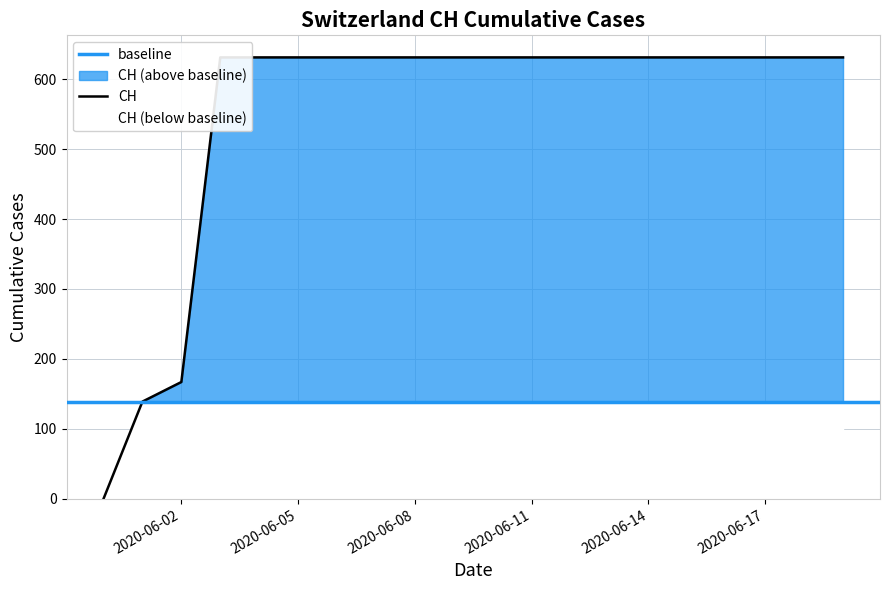

What is the label of the 10th point from the left?

2020-06-09